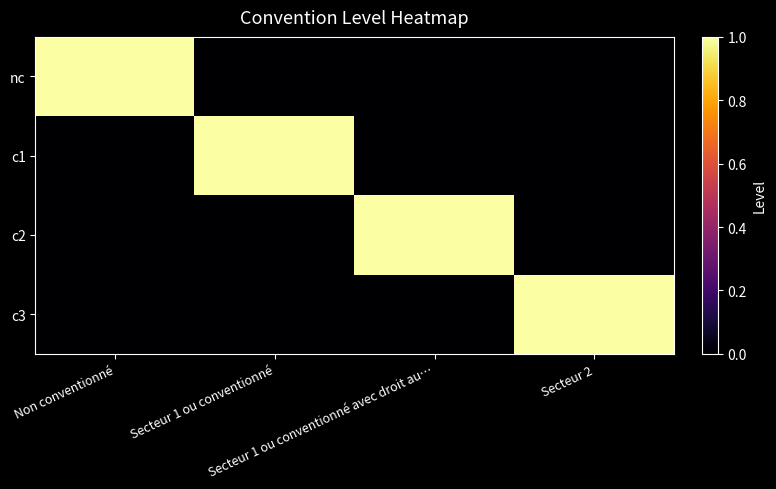

Rank the series at Secteur 2 from lowest to highest value.

nc, c1, c2, c3